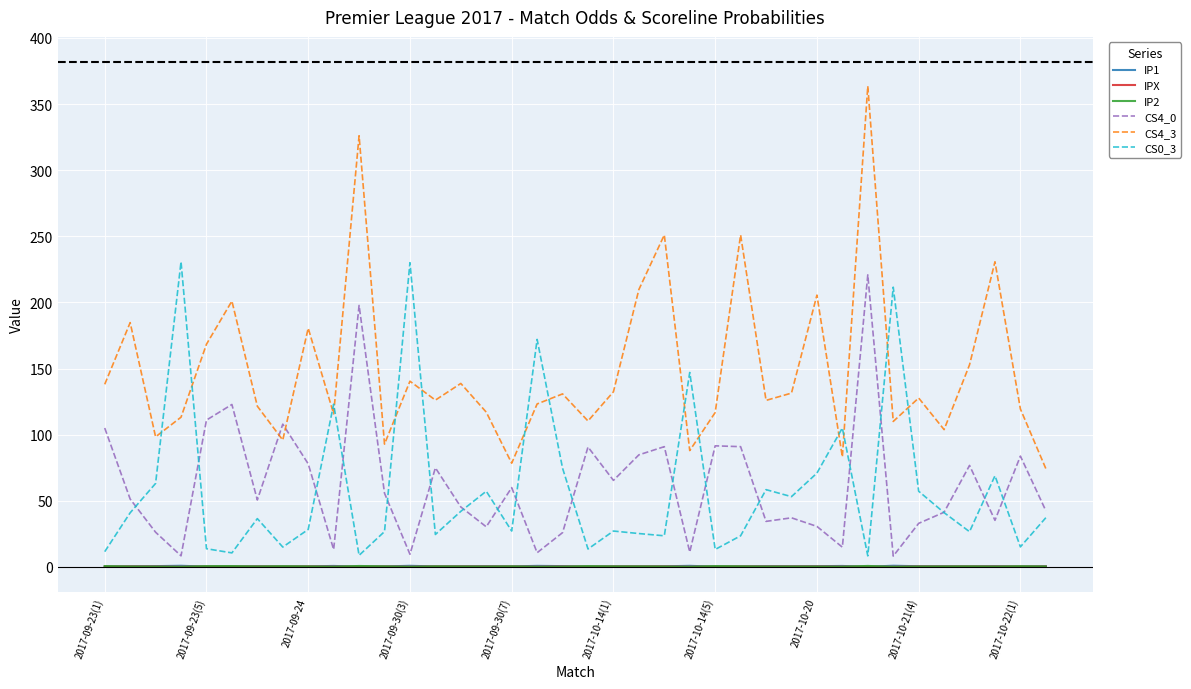

Which series has the largest range (max minus min)?

CS4_3